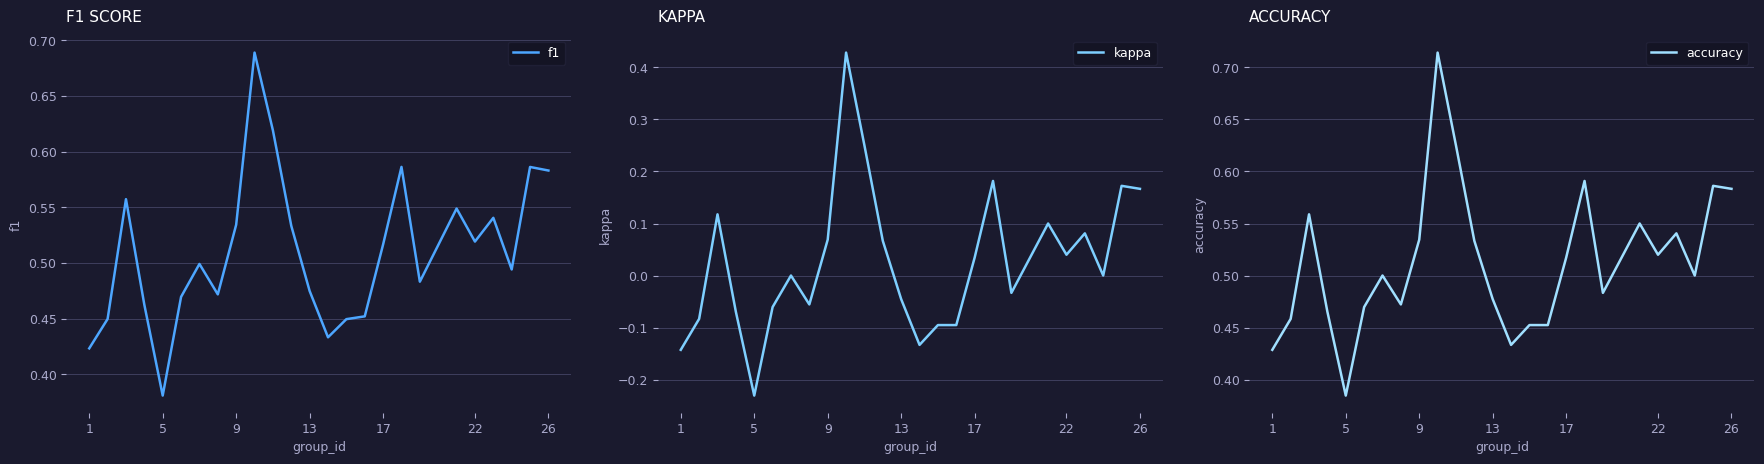

Which category has the lowest value in the kappa series?

5